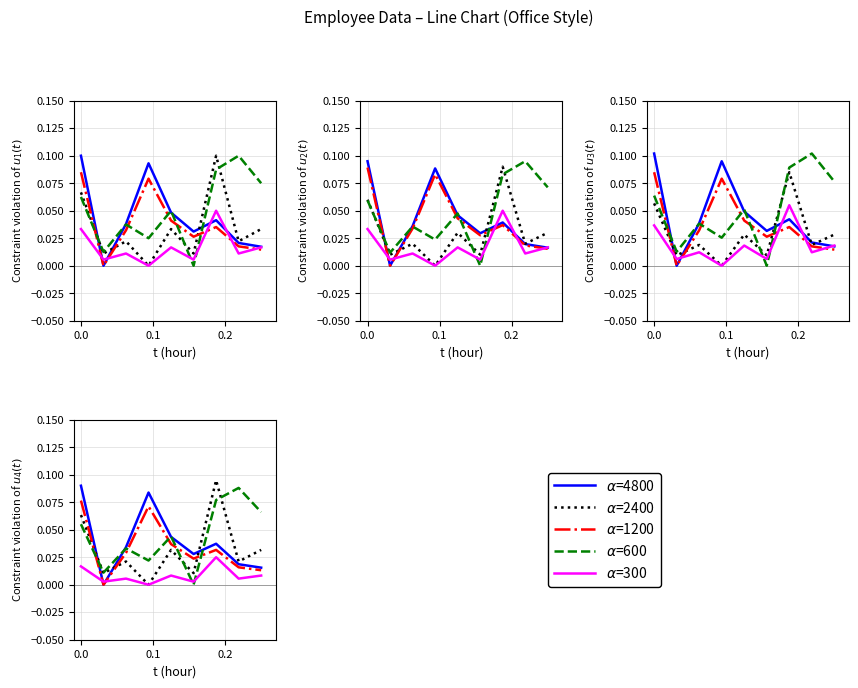

At how many categories does at least one series exceed 0?

9